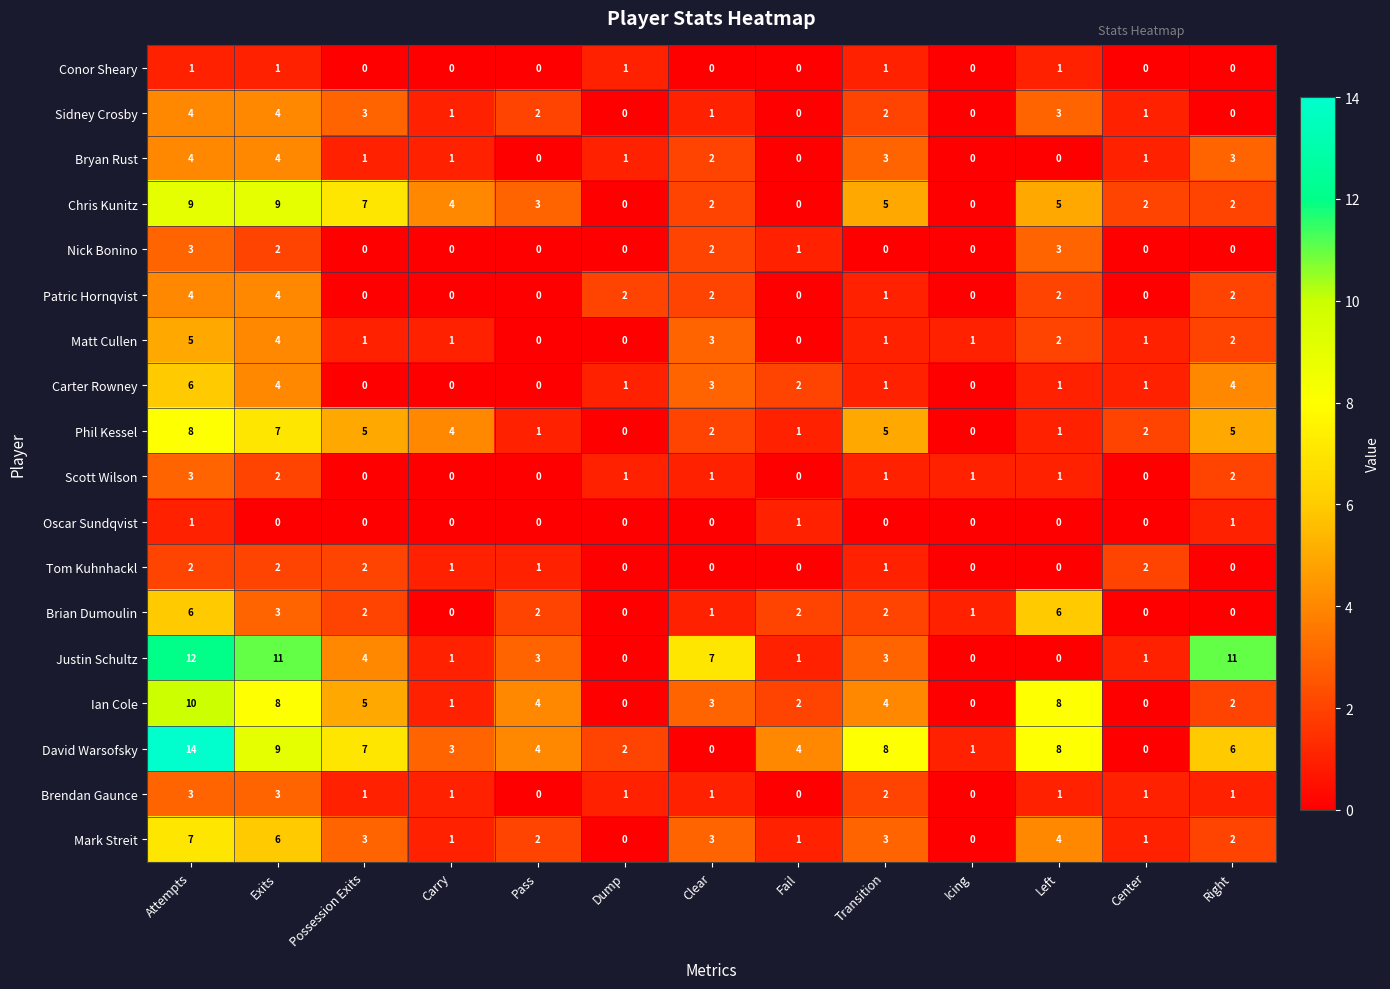

What is the difference between the second highest and minimum values in the Carter Rowney series?

4